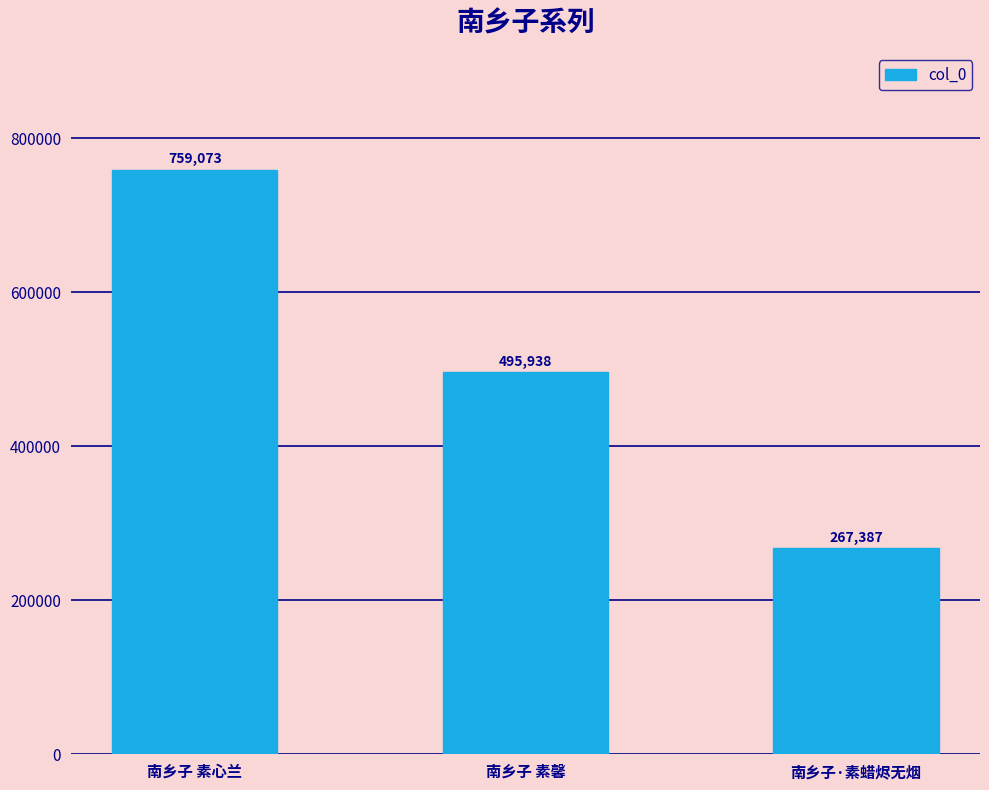

Does the chart contain any negative values?

No